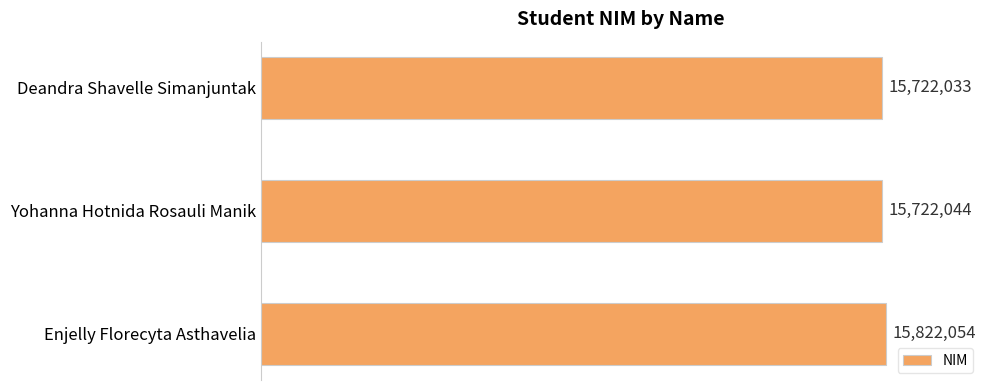

What is the average value?

15755377